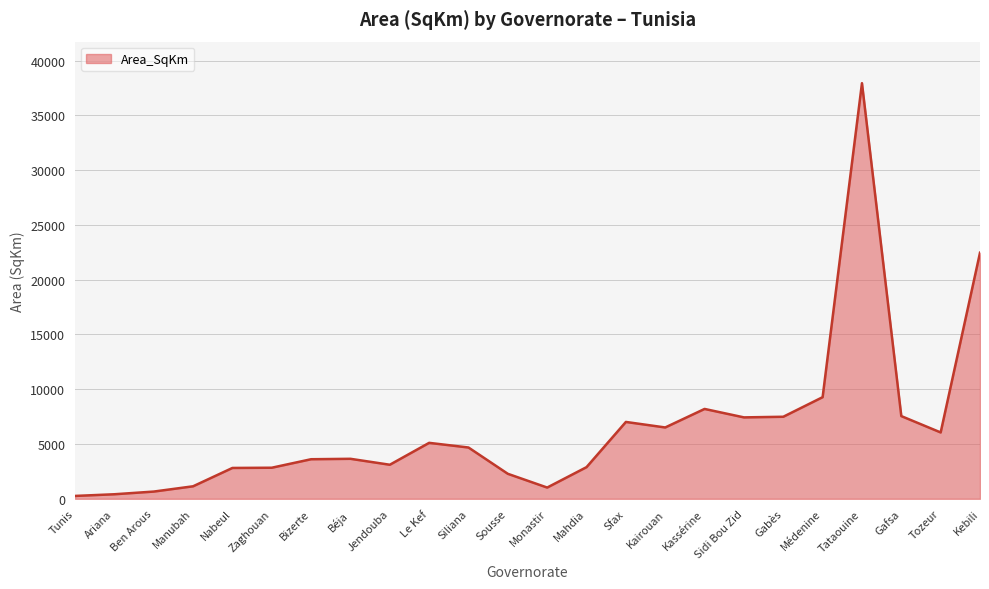

The value at Sfax is 10560.4. True or false?

False